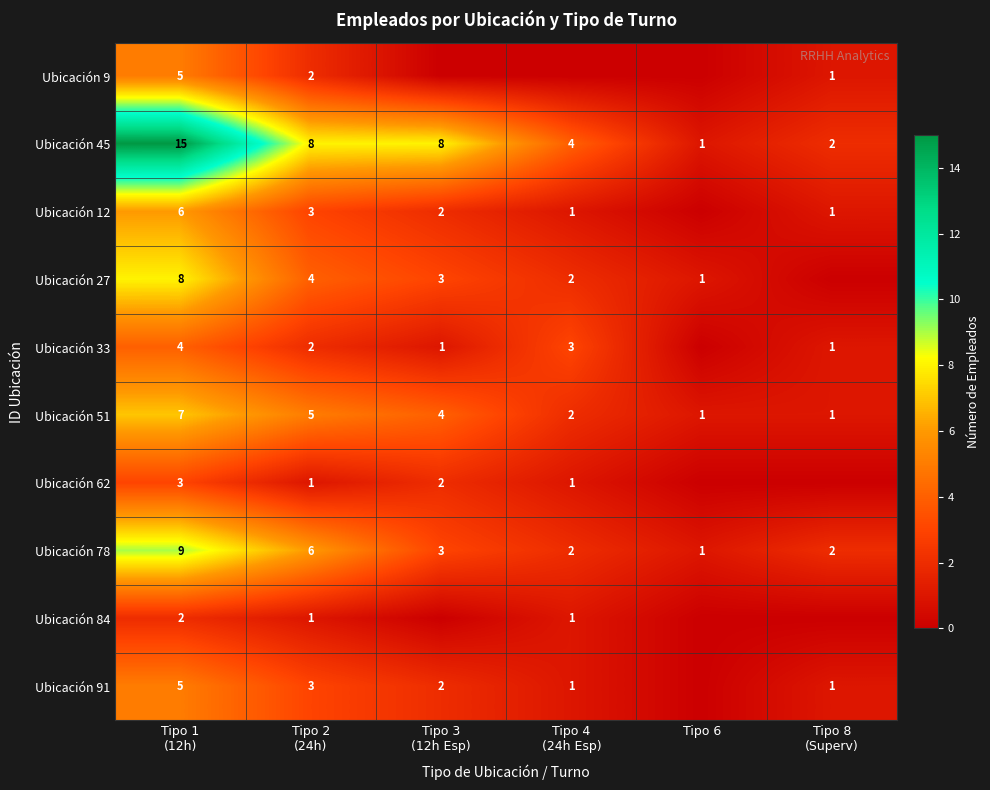

The value of Ubicación 51 at Tipo 6 is 1. True or false?

True